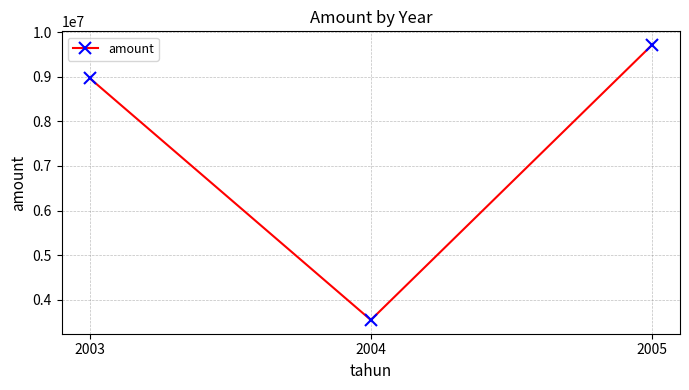

Reading left to right, list all the values displayed in this chart.

2003=8965321.2	2004=3546867.1	2005=9708465.2